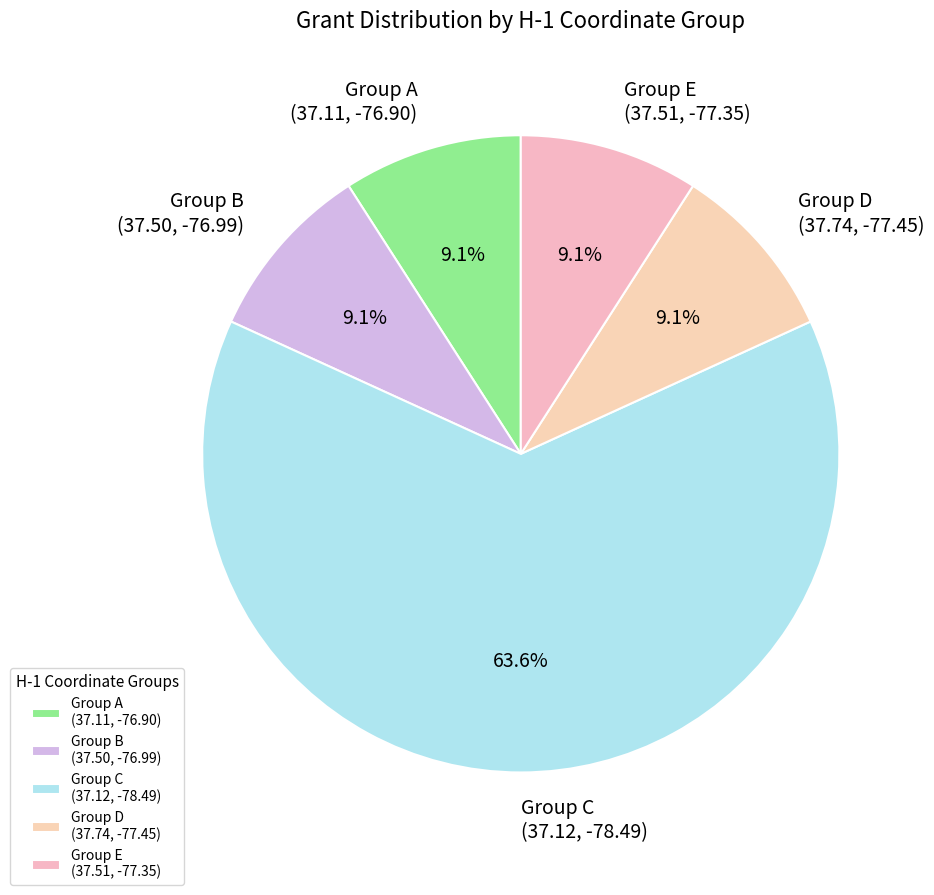

How many segments does this pie chart have?

5